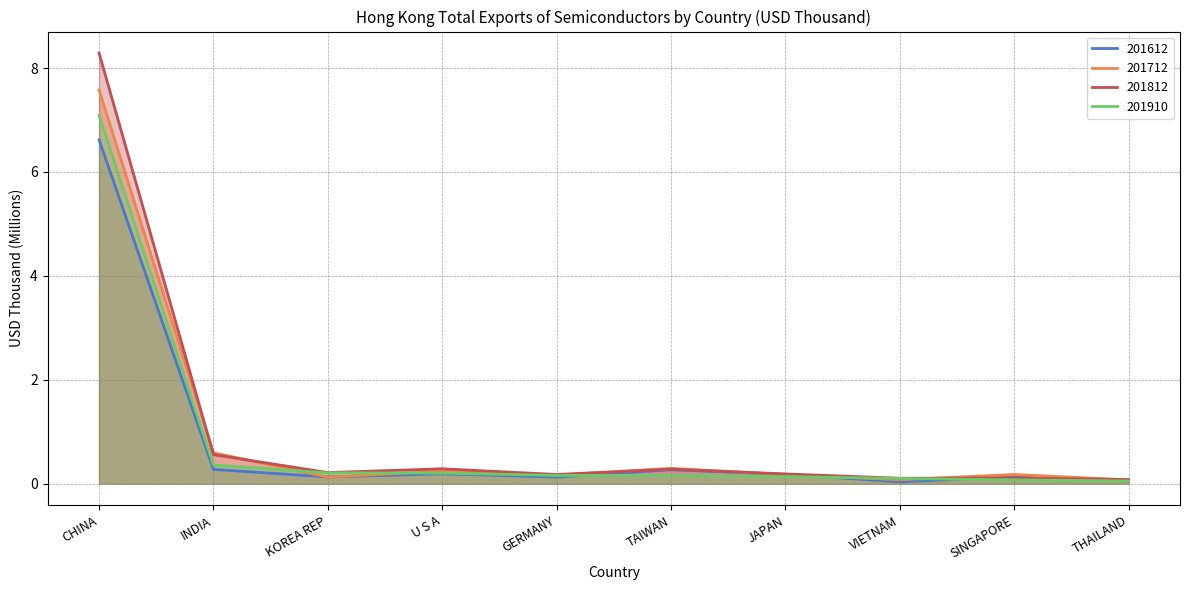

How many intersections are there between 201712 and 201910?

4